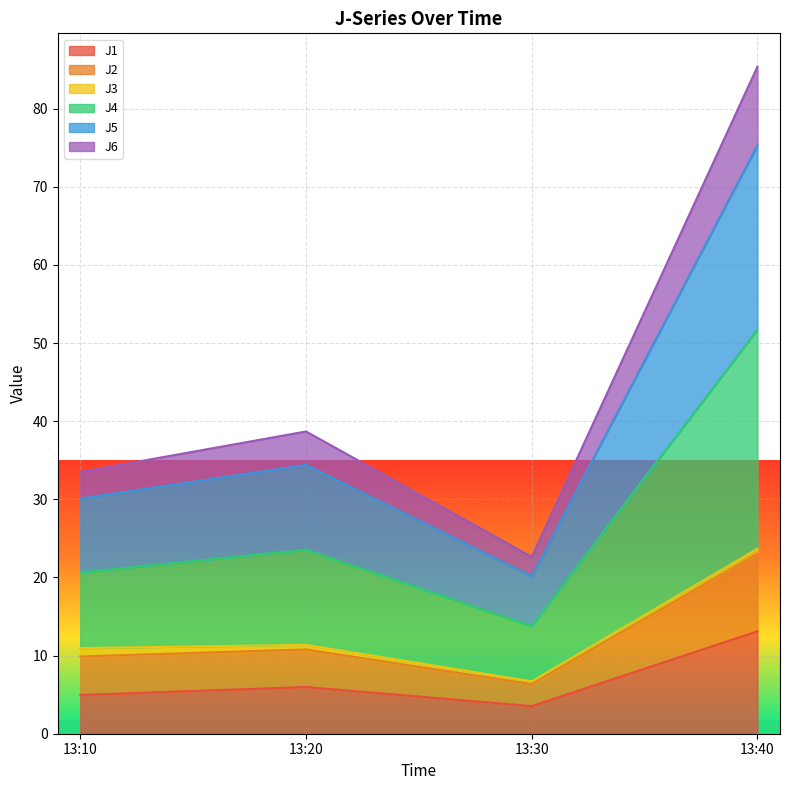

In J2, how many points are lower than both neighbors (excluding endpoints)?

1